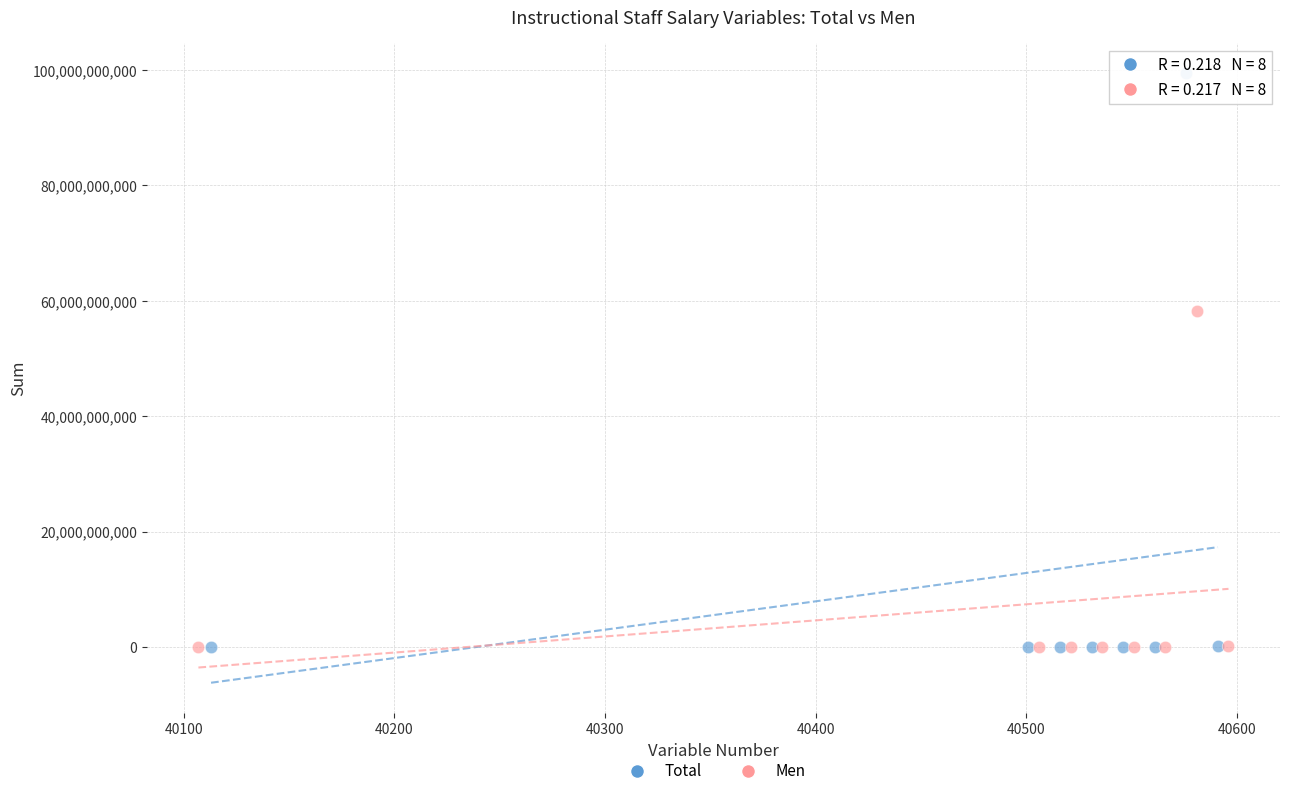

Which series reaches the maximum Y coordinate?

Total